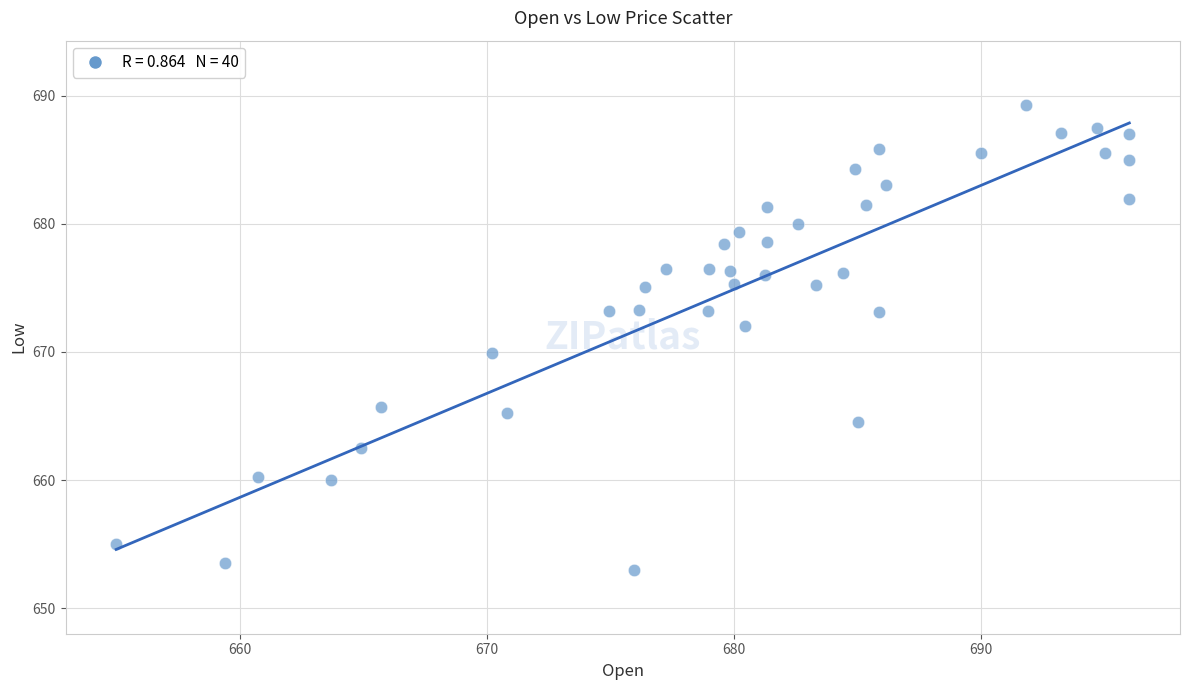

What is the range of X values (max minus min)?

41.0